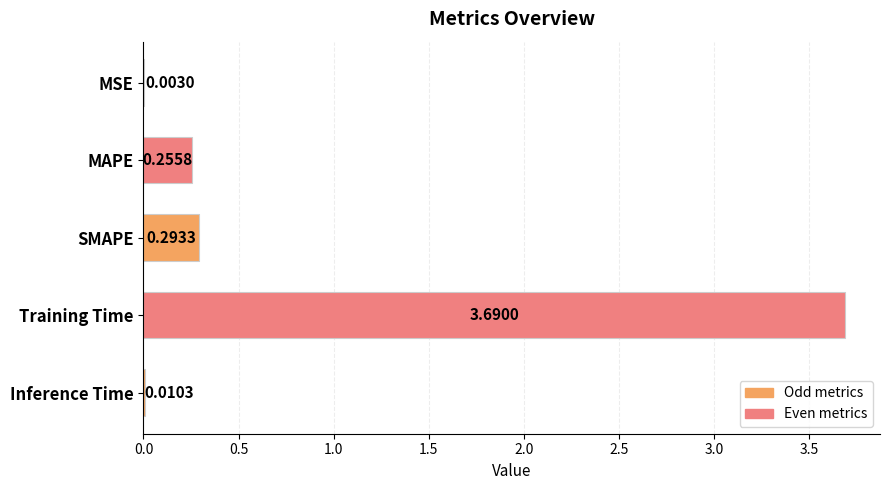

What is the sum of all values?

4.3